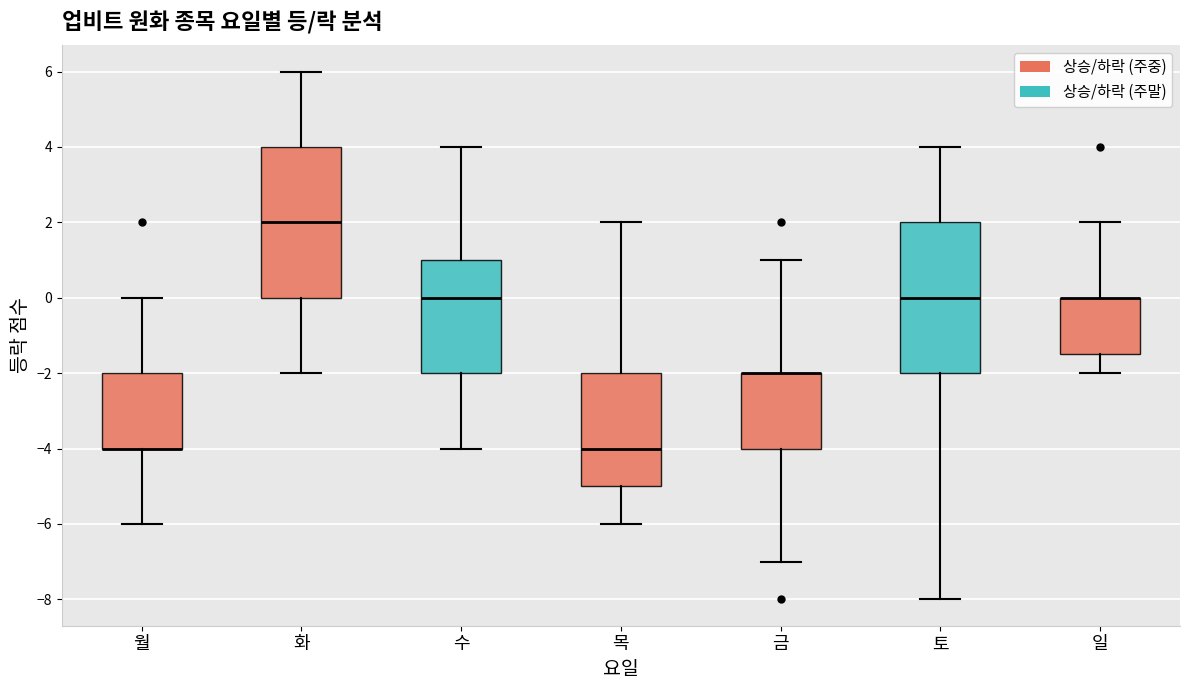

Reading left to right, transcribe this box plot: for each box, give where its median line is, the range the box spans, and where its two whiskers end, as read against the y-axis. The values are not printed on the chart, so give them approximately, as read against the axis.

월: median -4.0 (drawn on the box's lower edge), box -4.0 to -2.0, whiskers -6.0 to 0.0
화: median 2.0, box 0.0 to 4.0, whiskers -2.0 to 6.0
수: median 0.0, box -2.0 to 1.0, whiskers -4.0 to 4.0
목: median -4.0, box -5.0 to -2.0, whiskers -6.0 to 2.0
금: median -2.0 (drawn on the box's upper edge), box -4.0 to -2.0, whiskers -7.0 to 1.0
토: median 0.0, box -2.0 to 2.0, whiskers -8.0 to 4.0
일: median 0.0 (drawn on the box's upper edge), box -1.4 to 0.0, whiskers -2.0 to 2.0